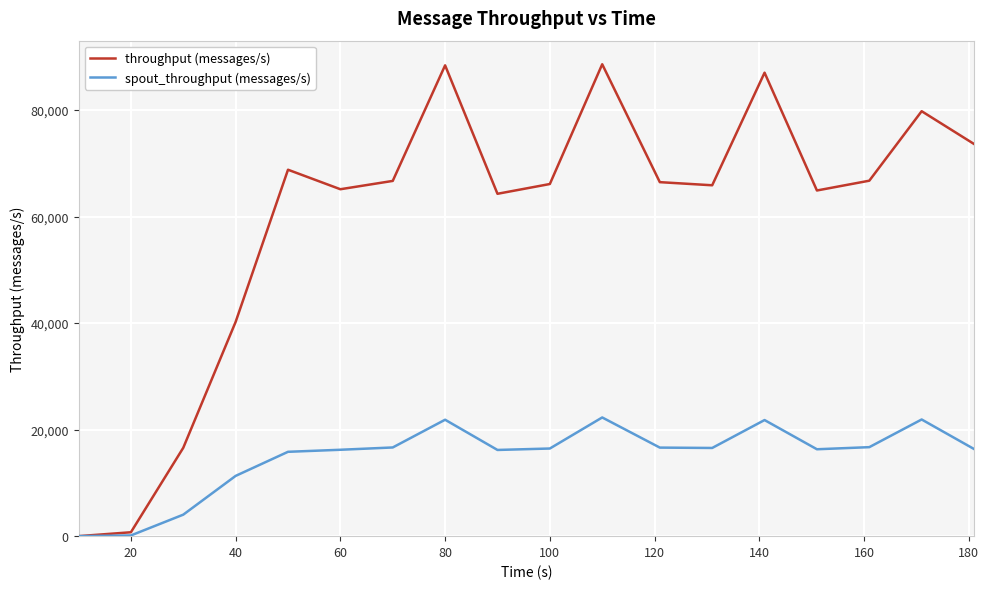

Which series has the largest total across all categories?

throughput (messages/s)